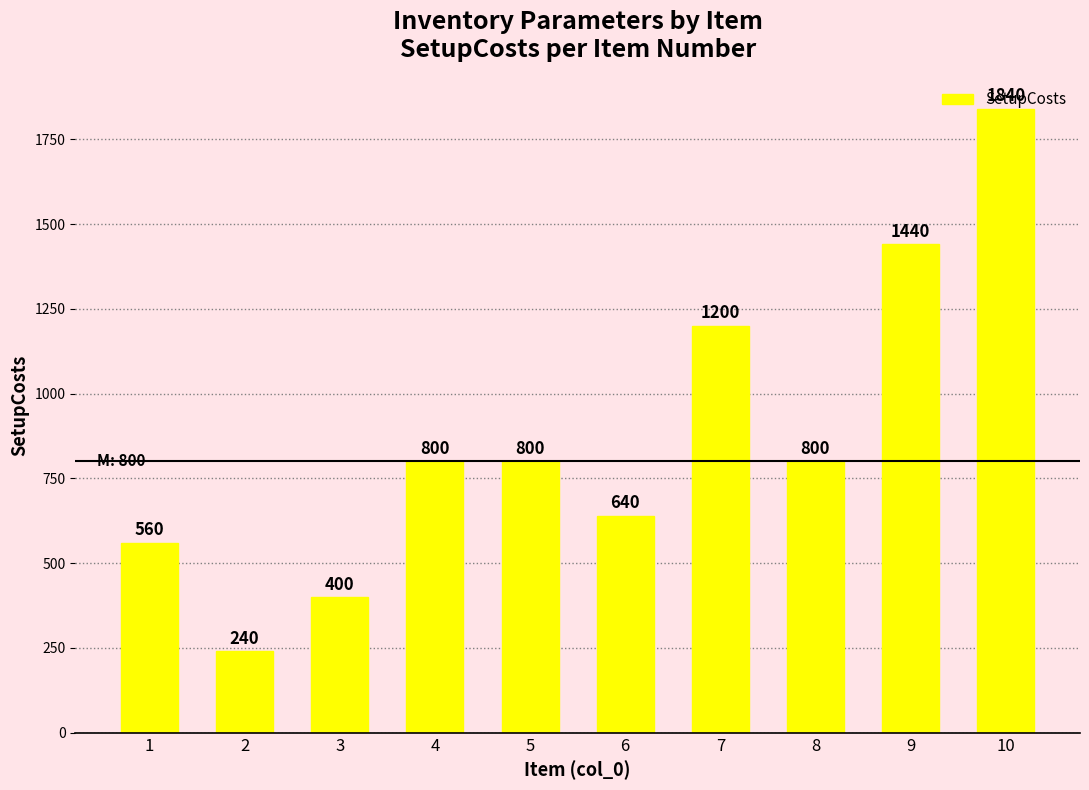

True or false: the data shows 189 at 4.

False